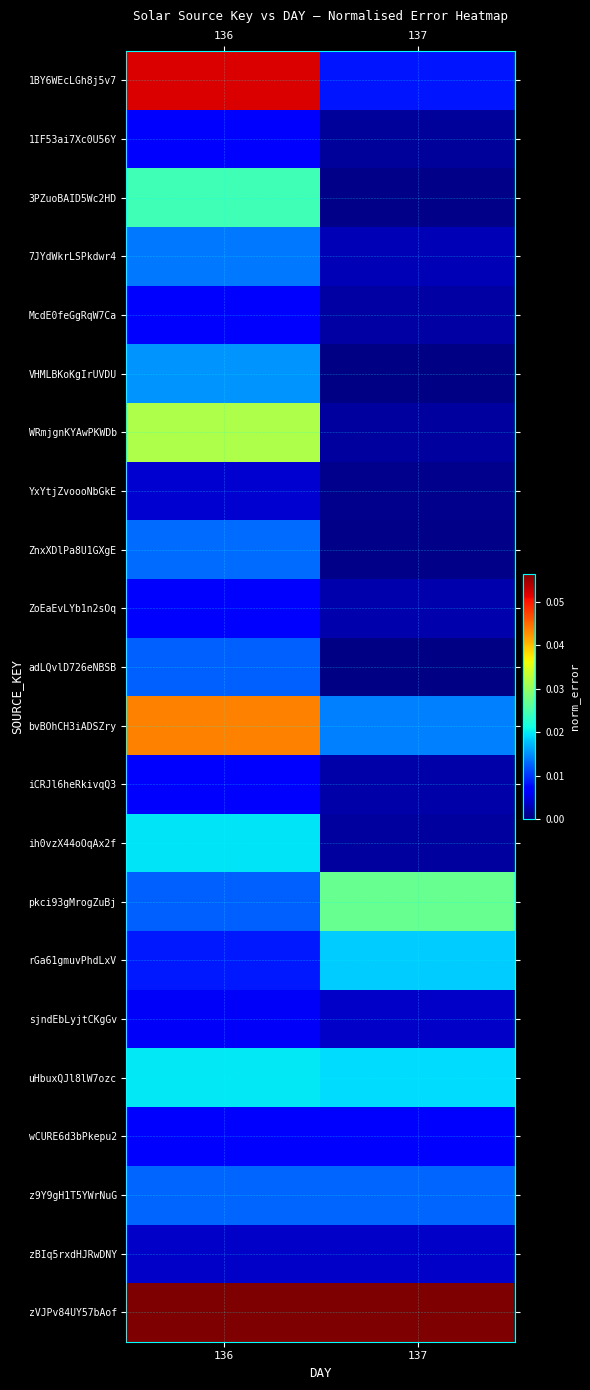

At 137, list the series in order from smallest to largest.

adLQvlD726eNBSB, VHMLBKoKgIrUVDU, 3PZuoBAID5Wc2HD, ZnxXDlPa8U1GXgE, YxYtjZvoooNbGkE, 1IF53ai7Xc0U56Y, WRmjgnKYAwPKWDb, ih0vzX44oOqAx2f, McdE0feGgRqW7Ca, iCRJl6heRkivqQ3, ZoEaEvLYb1n2sOq, 7JYdWkrLSPkdwr4, zBIq5rxdHJRwDNY, sjndEbLyjtCKgGv, wCURE6d3bPkepu2, 1BY6WEcLGh8j5v7, z9Y9gH1T5YWrNuG, bvBOhCH3iADSZry, rGa61gmuvPhdLxV, uHbuxQJl8lW7ozc, pkci93gMrogZuBj, zVJPv84UY57bAof